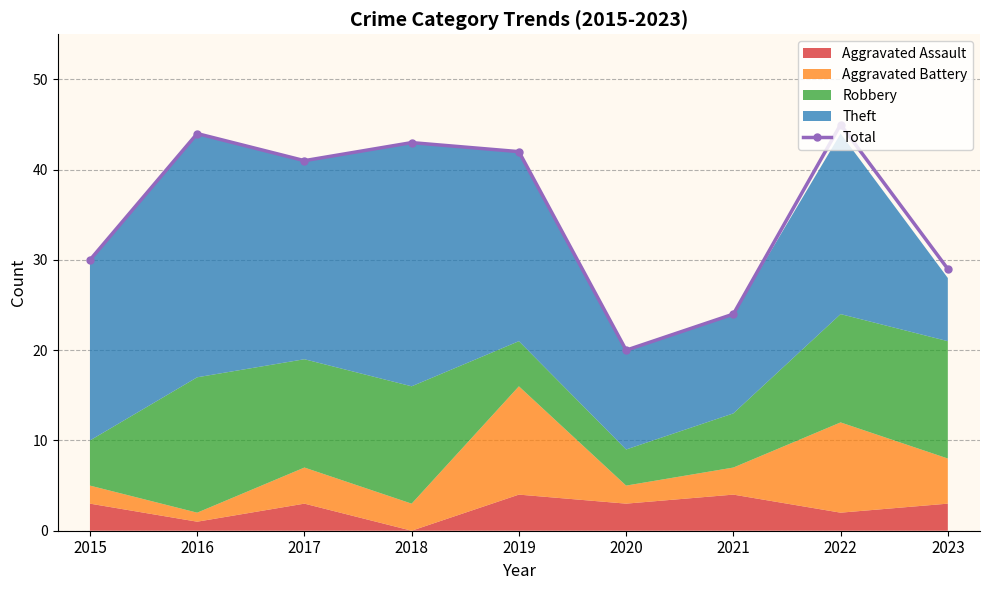

How many points are higher than both their immediate neighbors (excluding endpoints)?

3